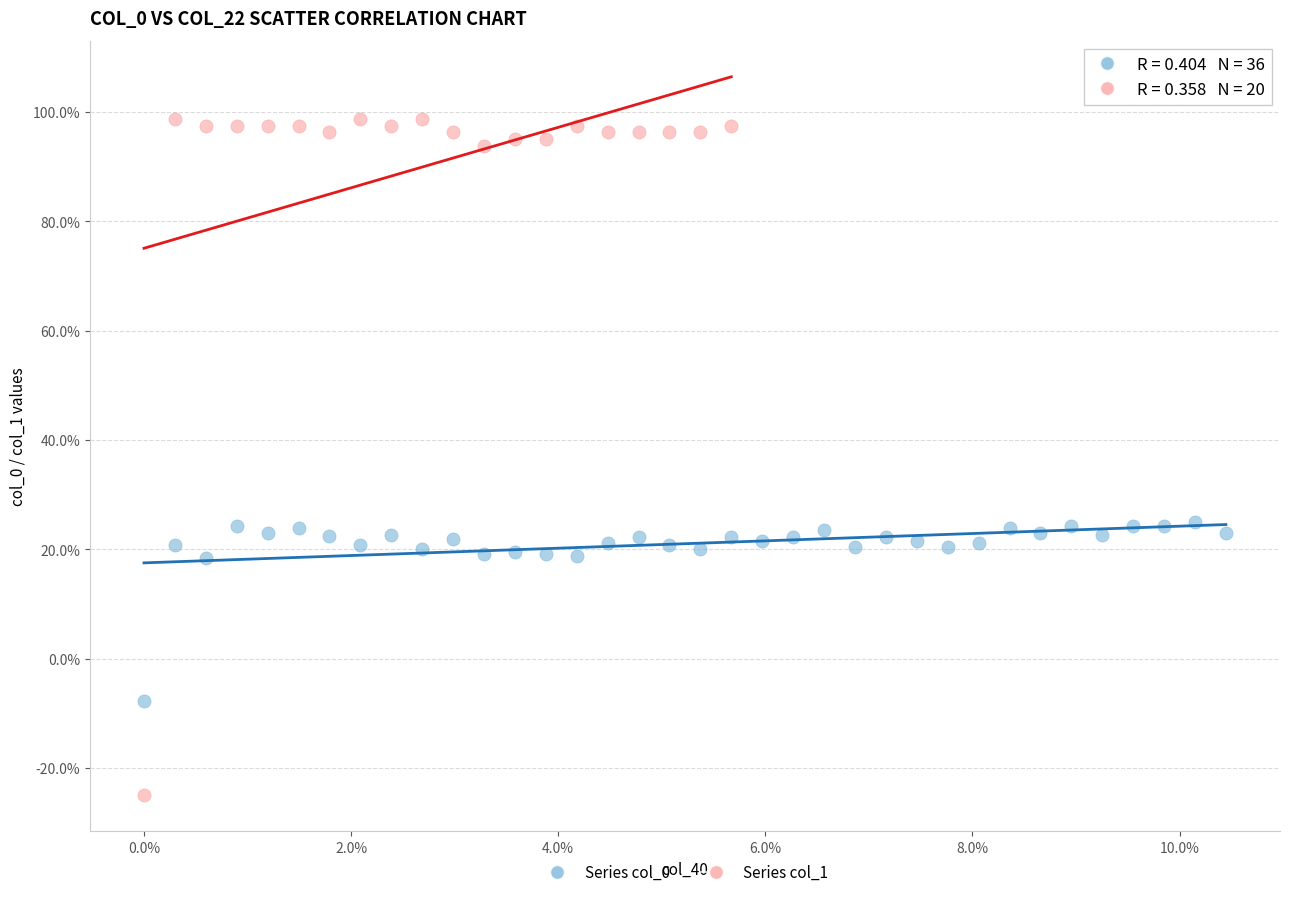

Which series contains the lowest Y value?

Series col_1